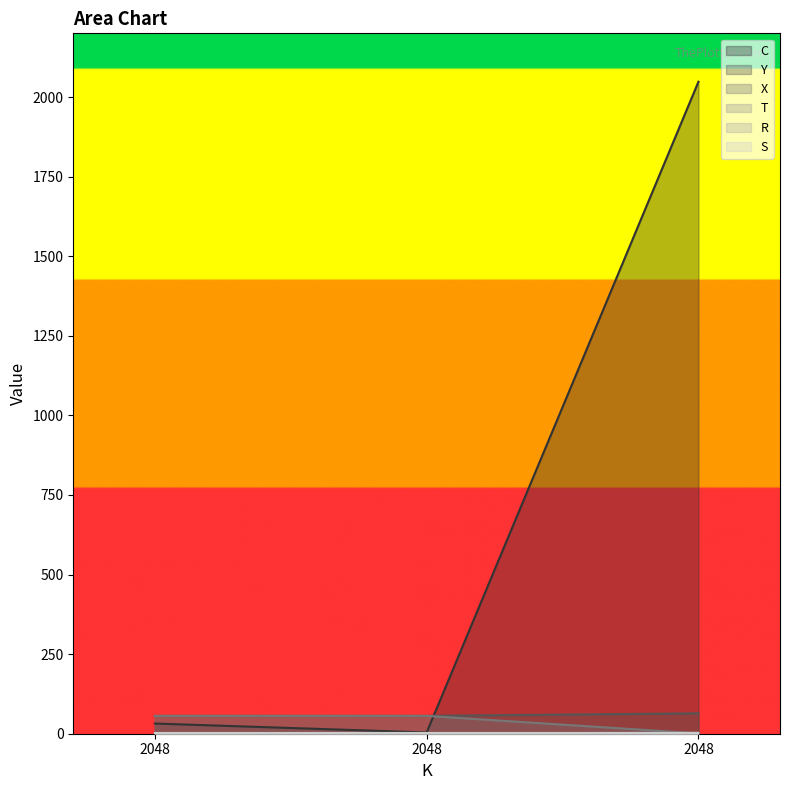

Between 2048 and 2048, which series saw the biggest shift?

C